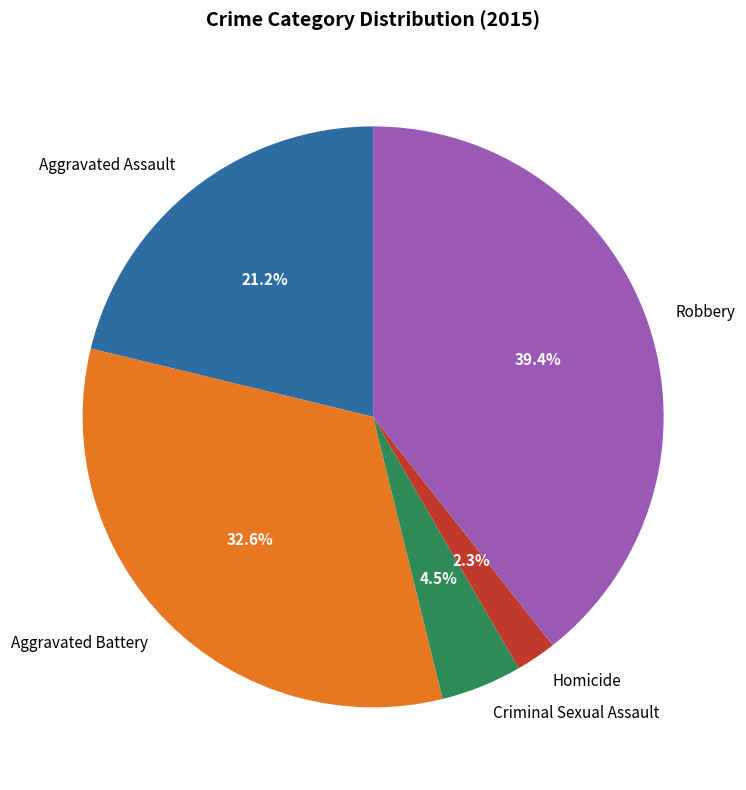

Which has a higher value, Aggravated Assault or Robbery?

Robbery